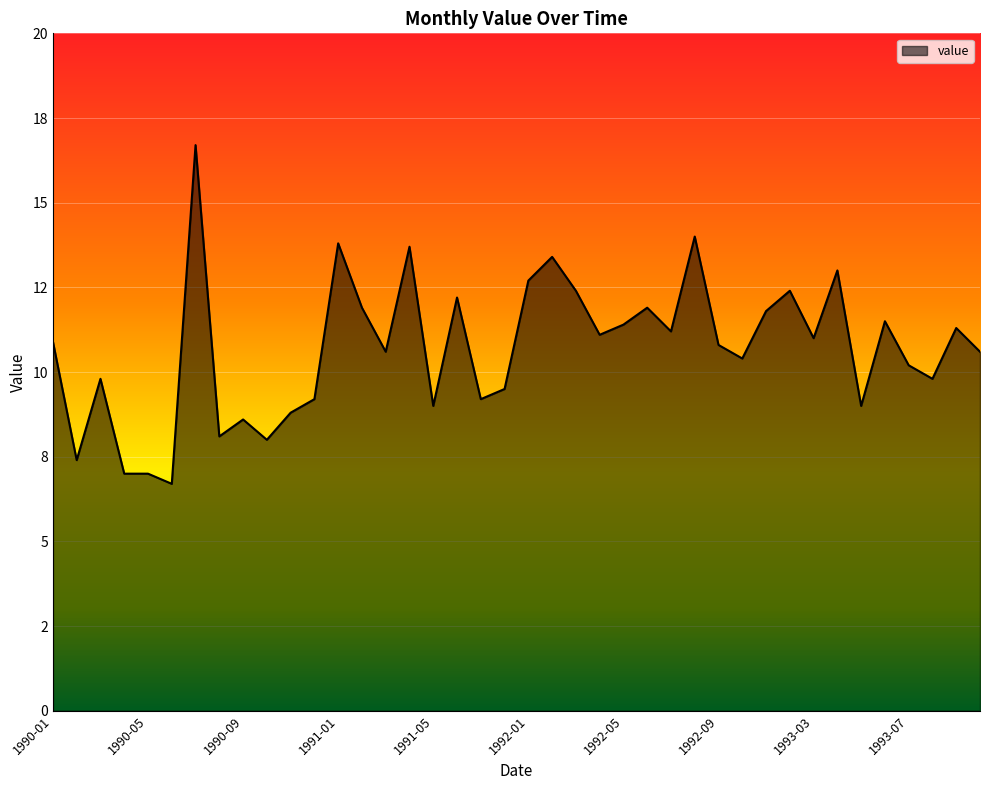

Does the chart have visible grid lines?

Yes